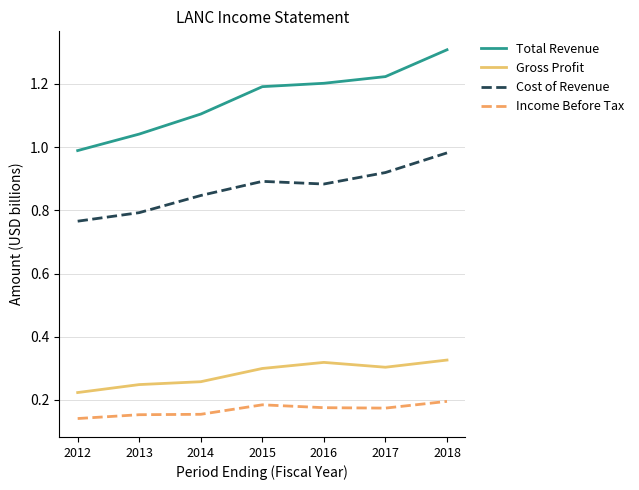

What is the maximum value shown in the chart?

1.3